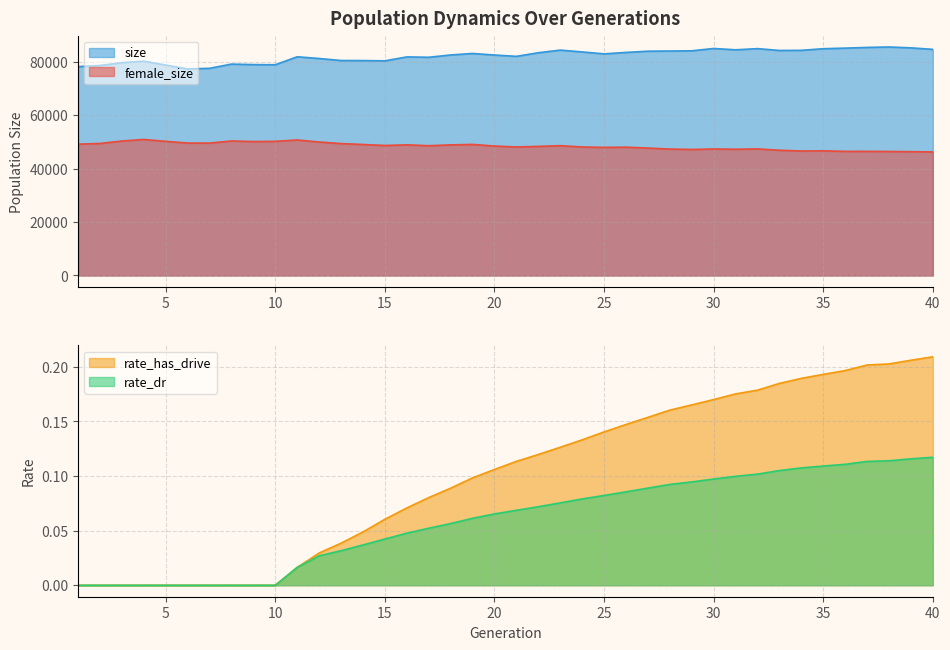

True or false: female_size and rate_has_drive intersect in this chart.

False